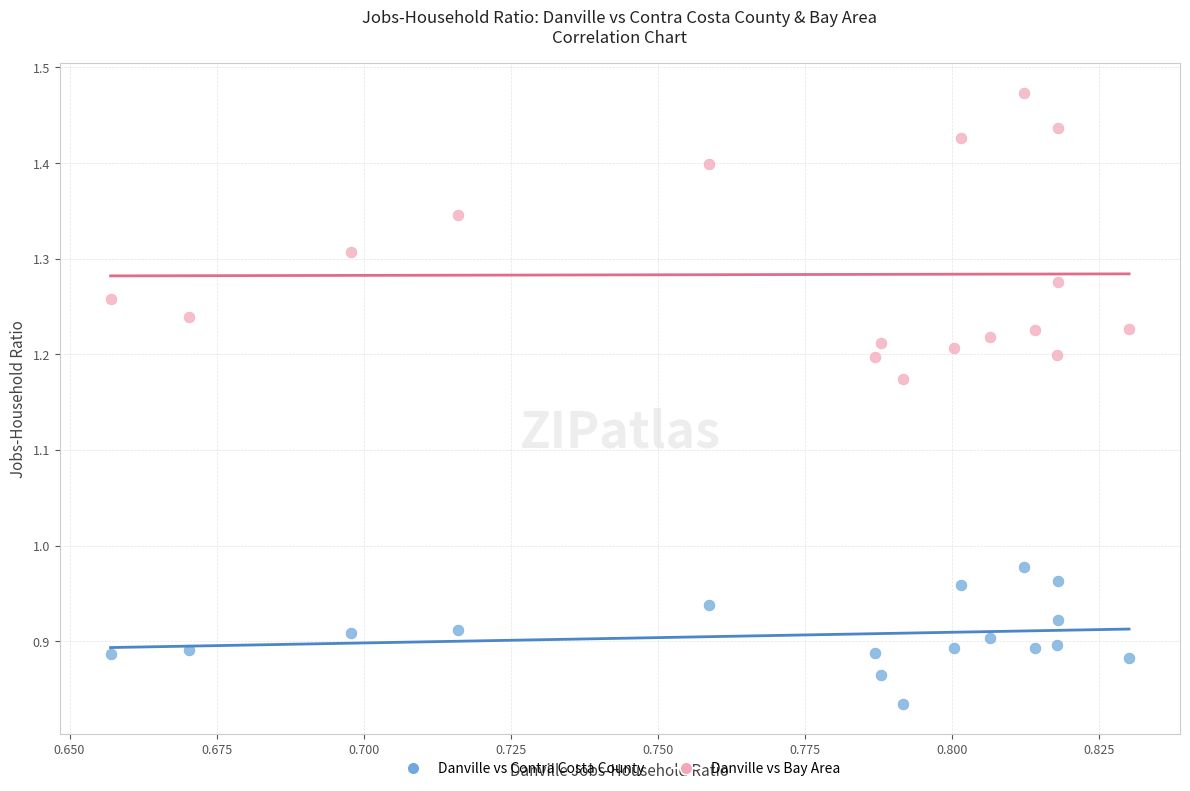

Which series has the largest Y range (max minus min)?

Danville vs Bay Area